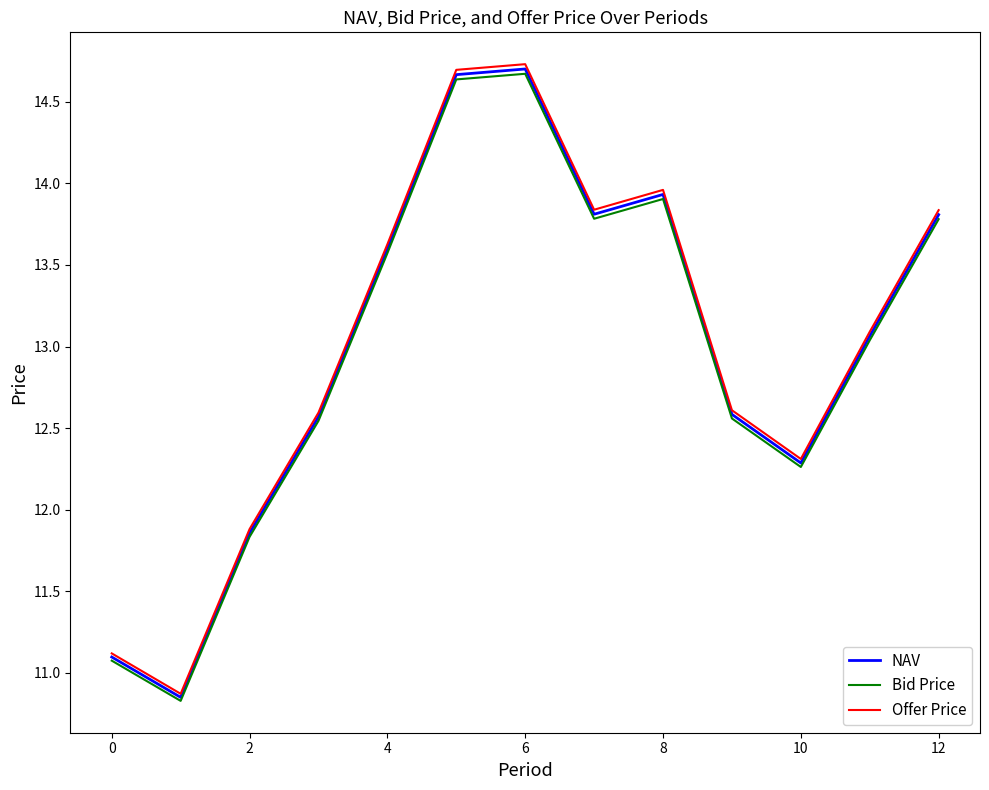

True or false: NAV and Bid Price cross at least once.

False